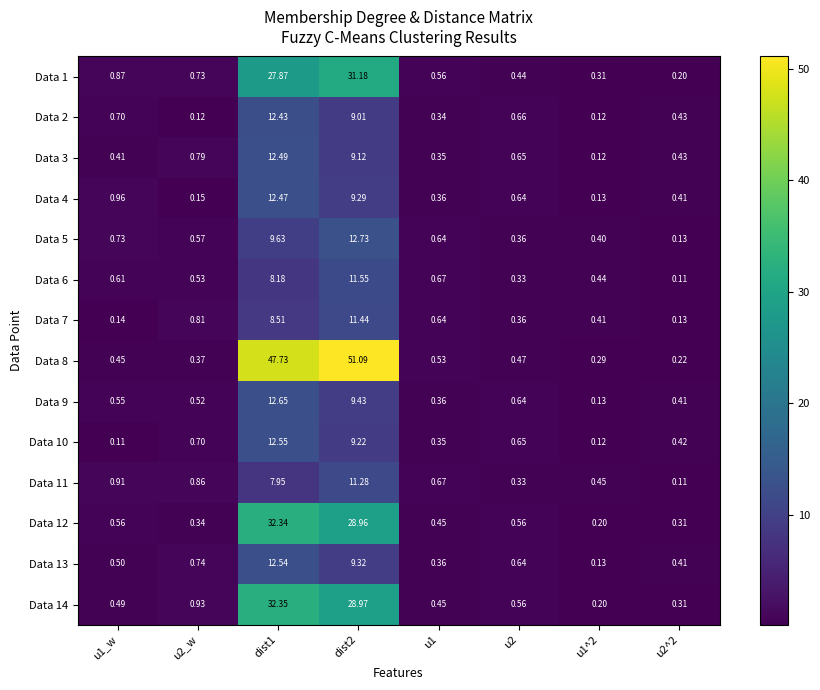

Count the number of data series in this chart.

14